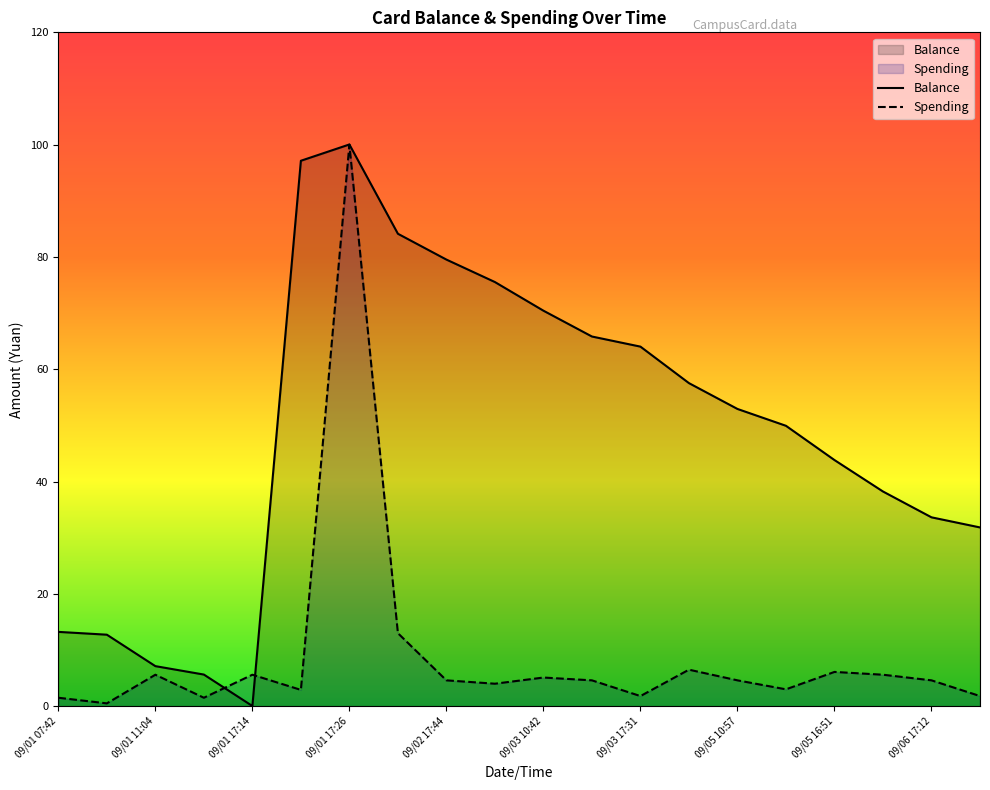

What is the difference between the Balance values at 09/06 17:12 and 09/01 07:42?

20.4